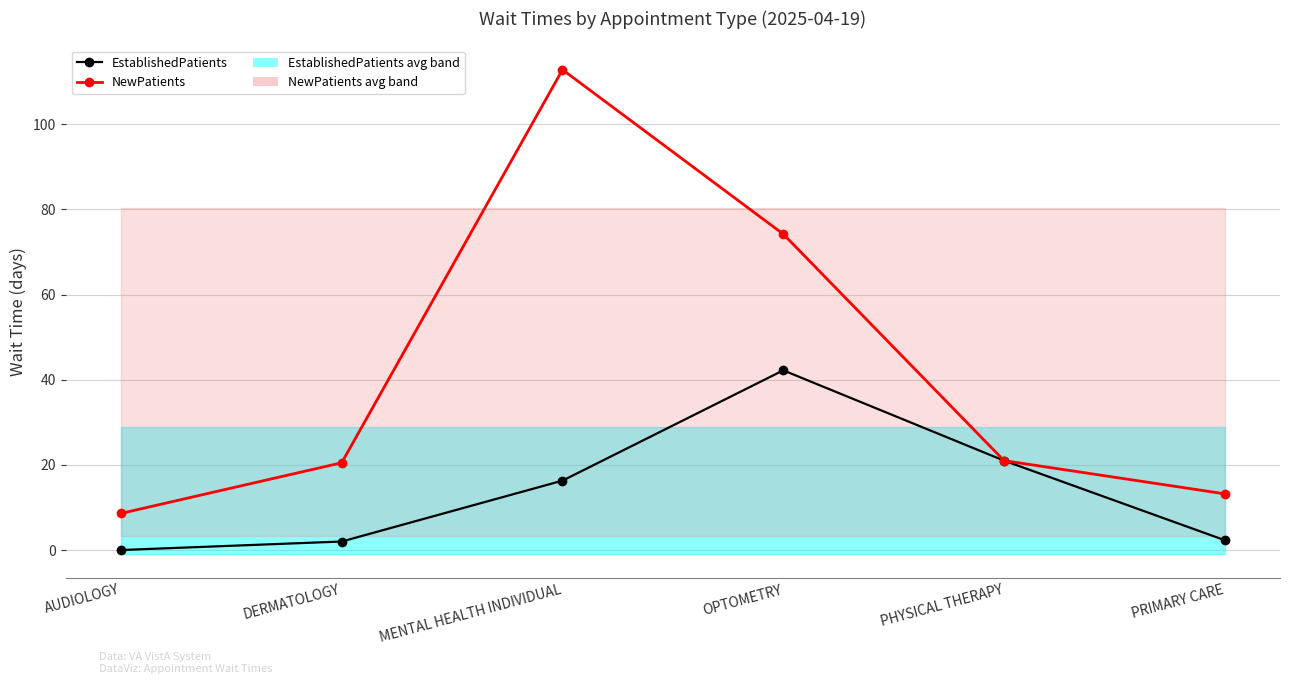

Which category has the lowest value in the EstablishedPatients series?

AUDIOLOGY